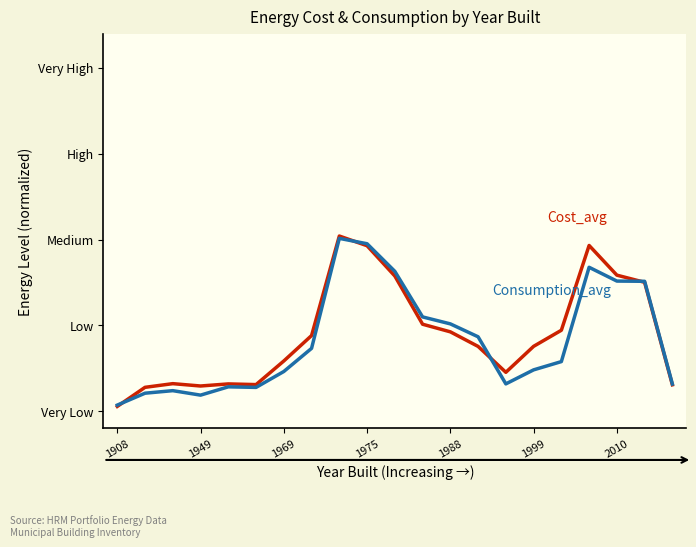

Is this an area chart (filled region under the line)?

No